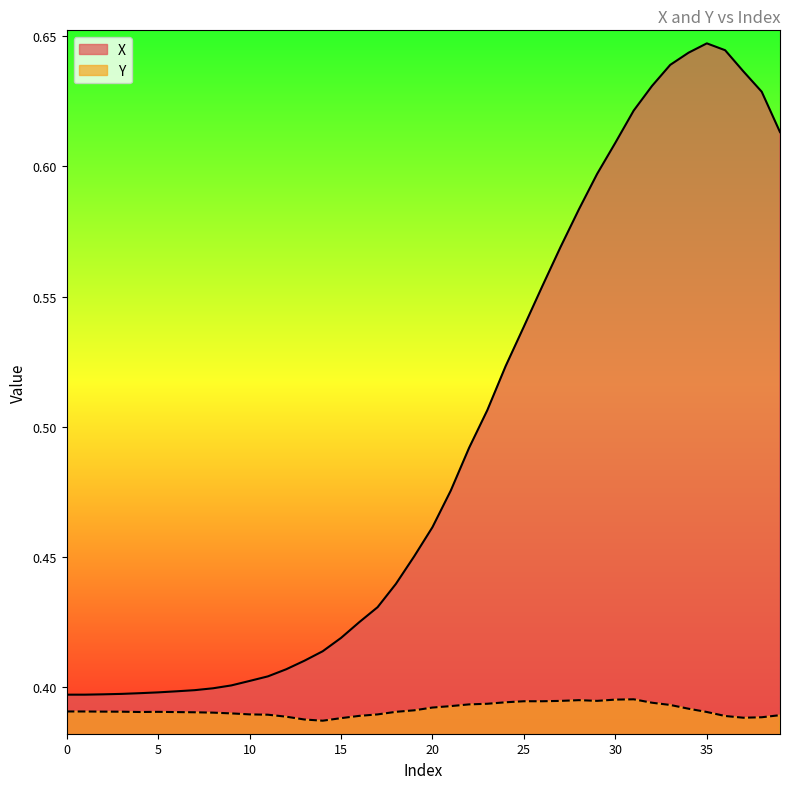

What is the value of the X point at the 13th from the left?

0.4